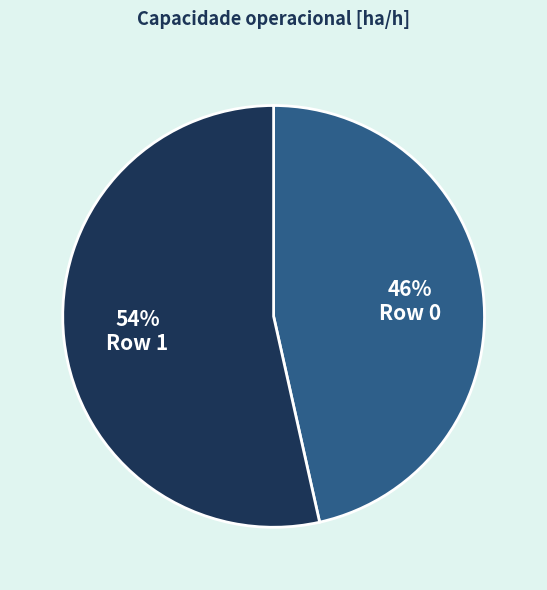

Which category has the smallest portion of the pie?

Row 0